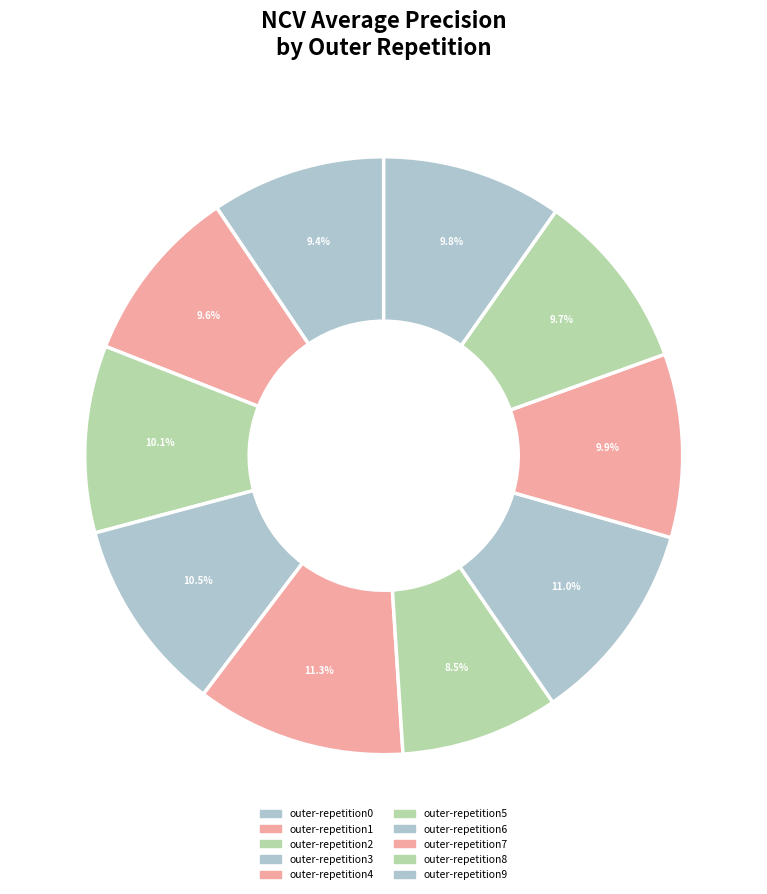

Count the number of slices in the pie.

10